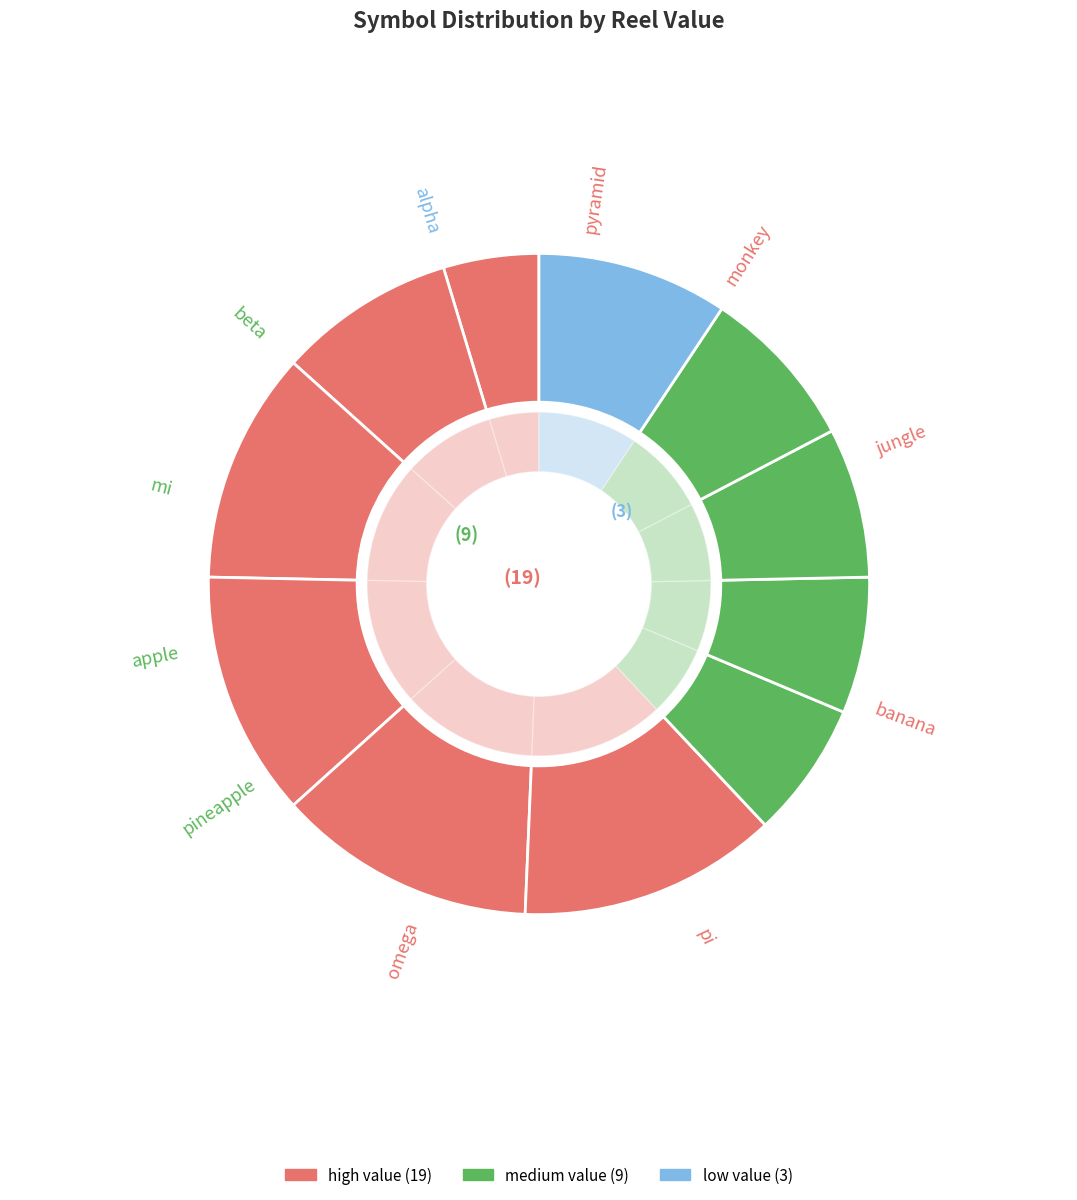

How many segments does this pie chart have?

11